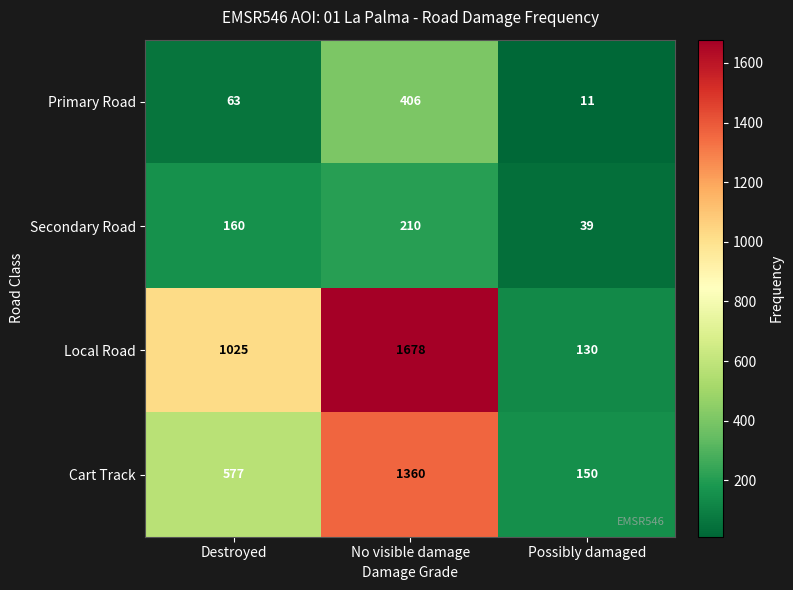

At which label is Cart Track closest to 755?

Destroyed